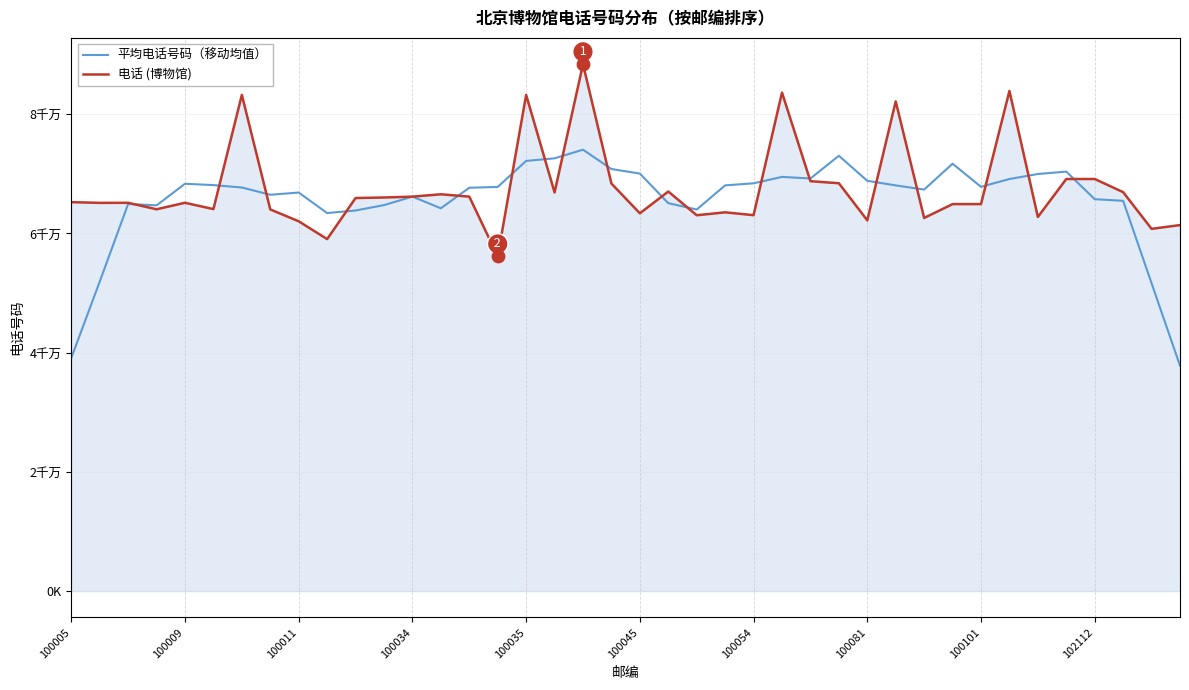

At how many categories does at least one series exceed 81326591?

6